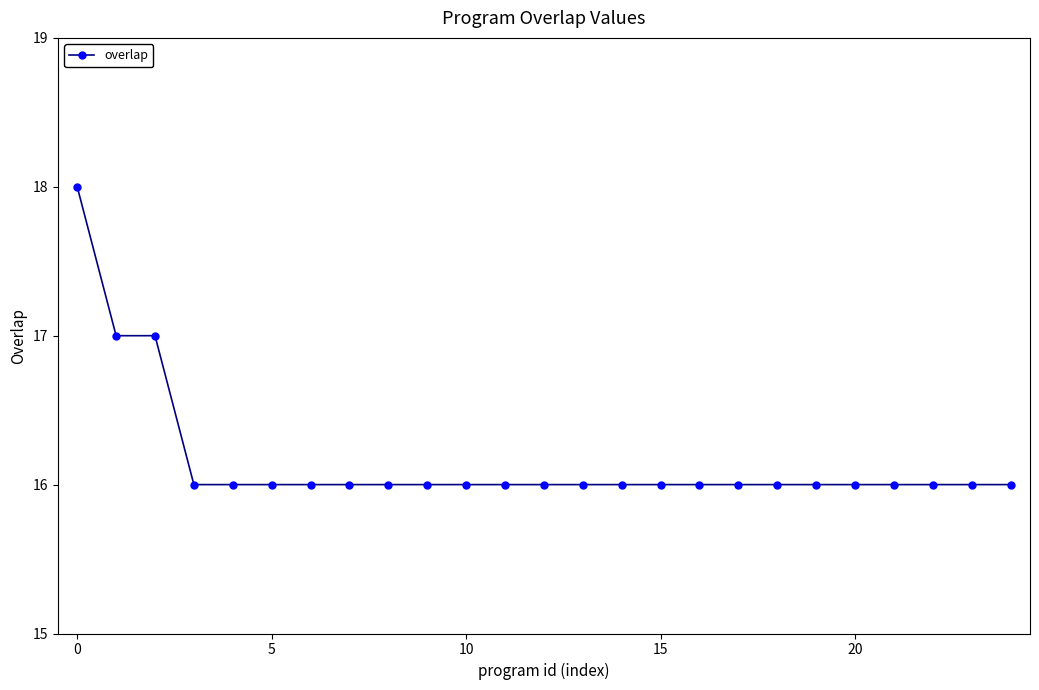

What is the average value?

16